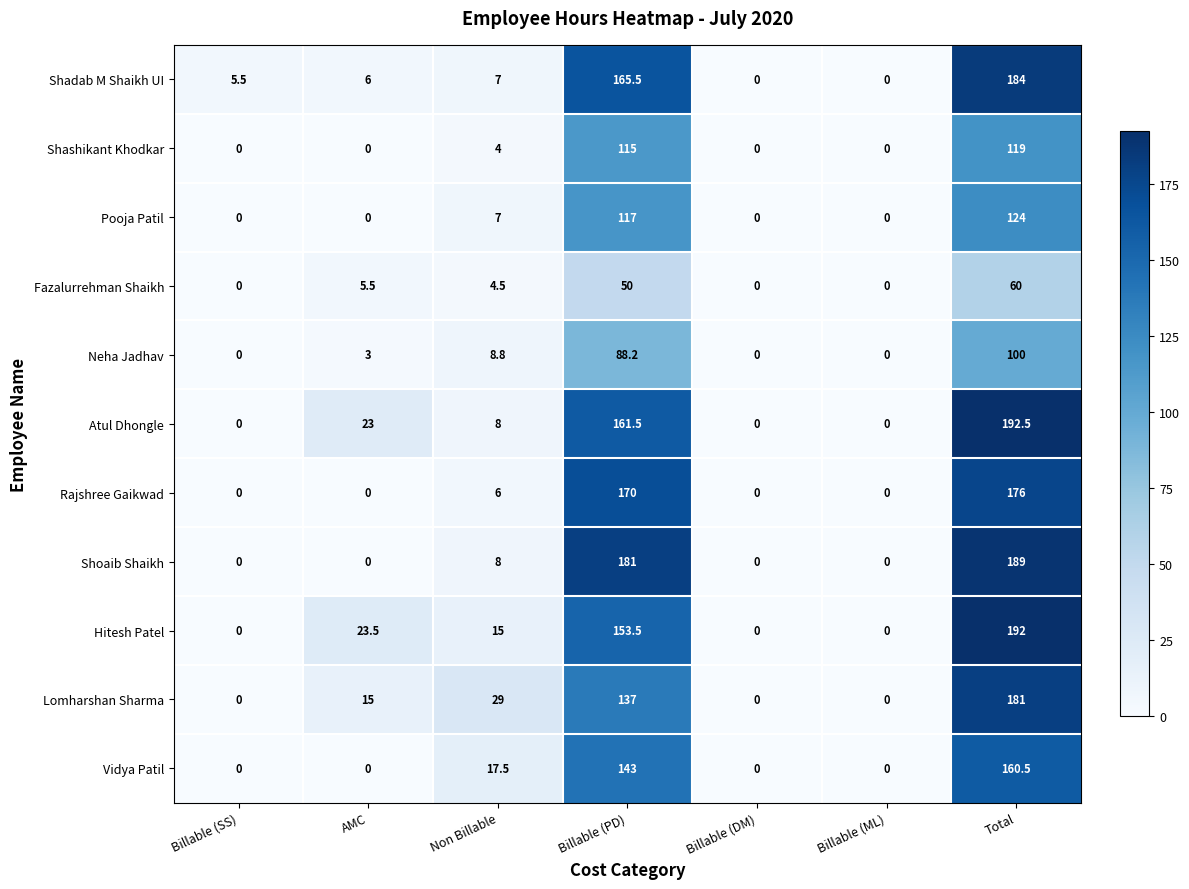

Which series has the largest total across all categories?

Atul Dhongle